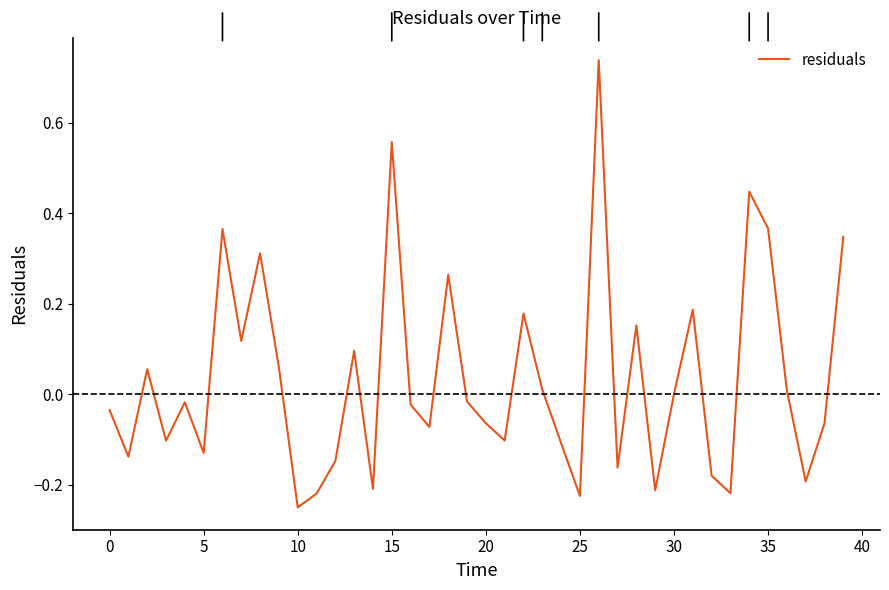

How many lines are shown in the chart?

1